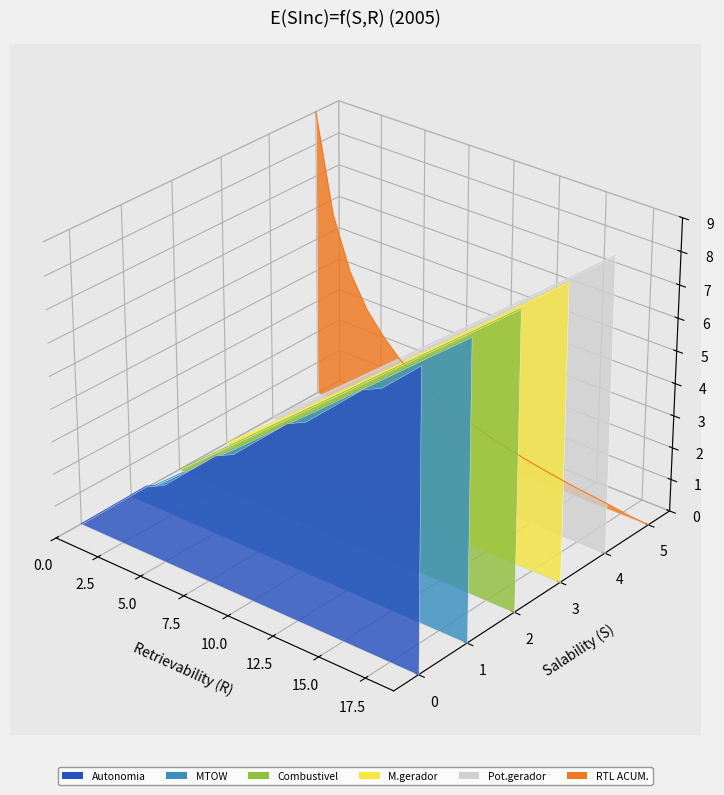

Does the chart display data point markers on the line(s)?

No